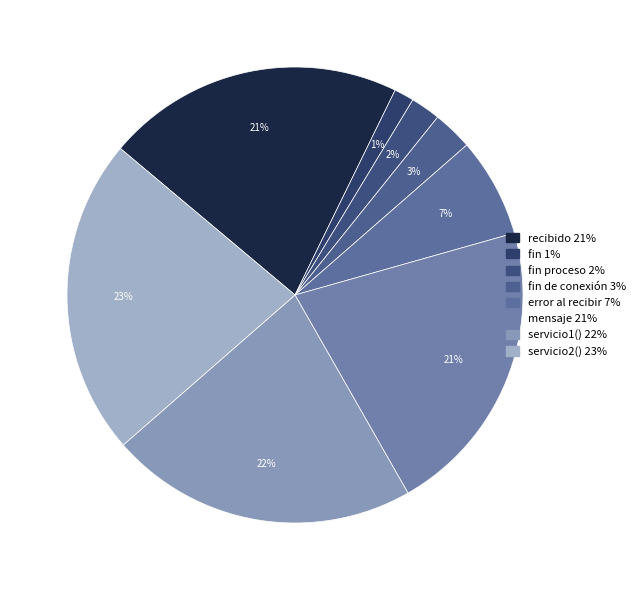

Which category has the smallest portion of the pie?

fin